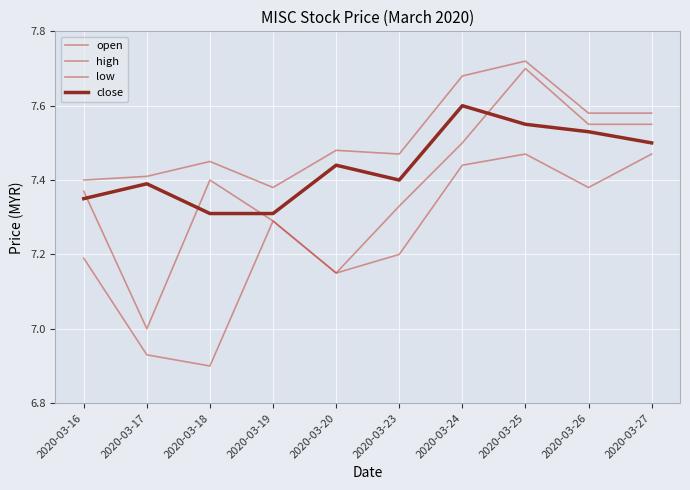

What is the total value across all series at 2020-03-25?

30.4